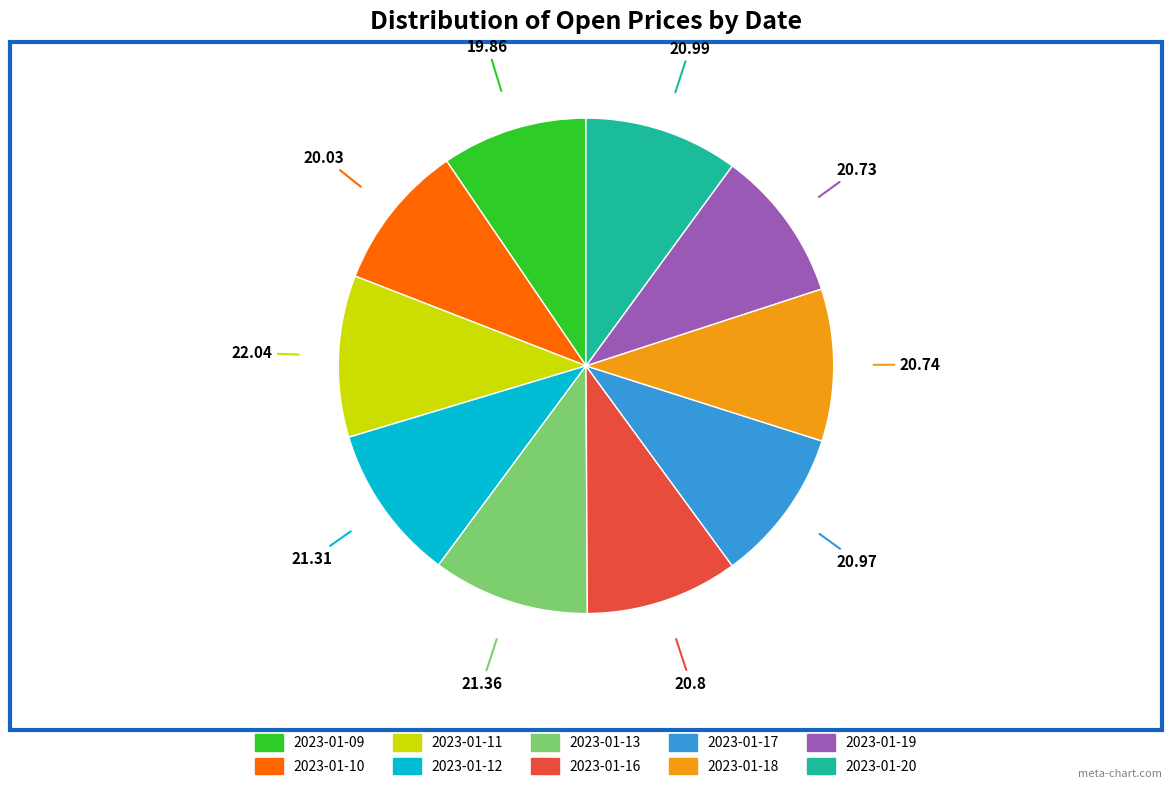

Does 2023-01-11 represent more than half of the total?

No